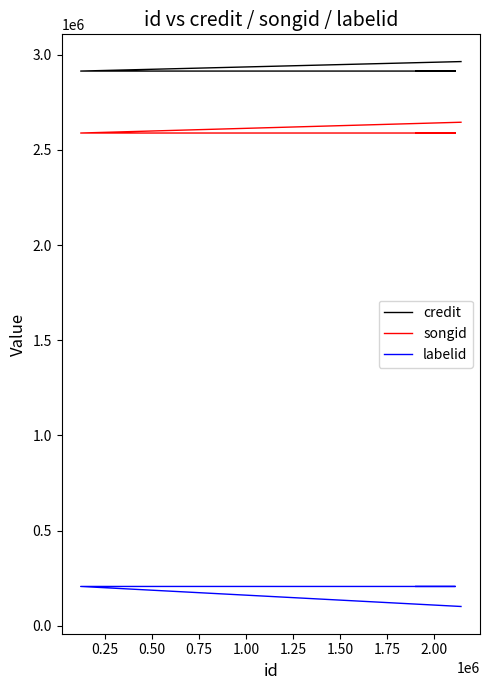

True or false: credit and labelid cross at least once.

False